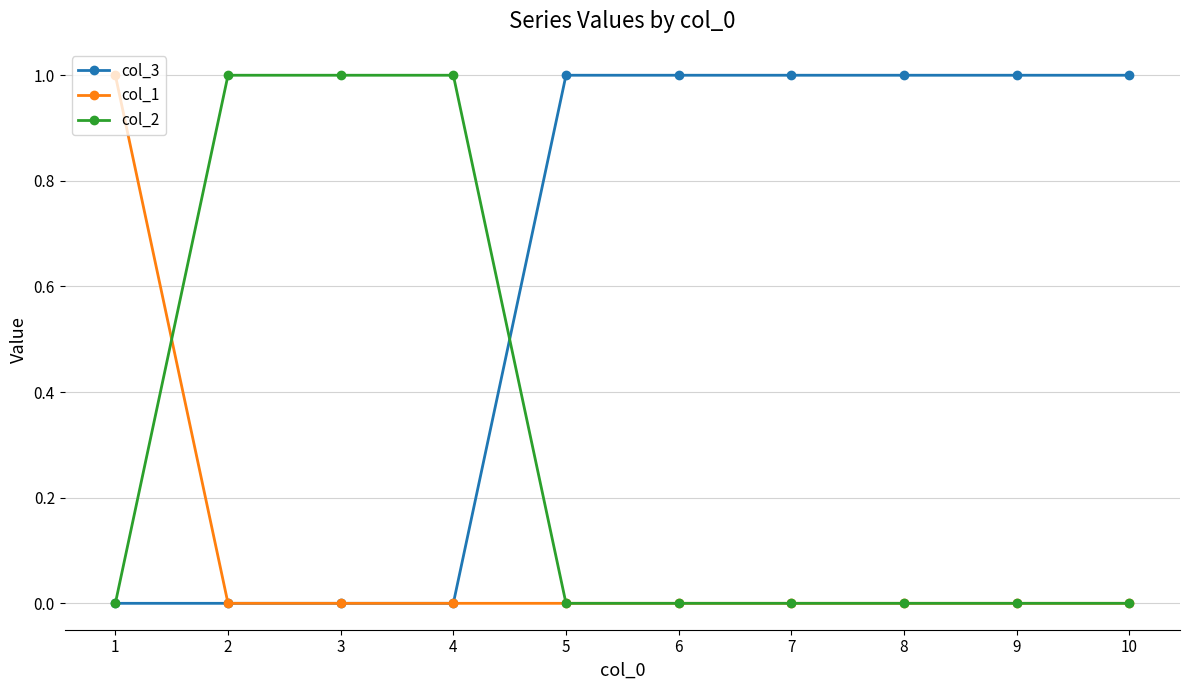

Reading left to right, what are all the values shown in this chart?

col_3: 1=0	2=0	3=0	4=0	5=1	6=1	7=1	8=1	9=1	10=1
col_1: 1=1	2=0	3=0	4=0	5=0	6=0	7=0	8=0	9=0	10=0
col_2: 1=0	2=1	3=1	4=1	5=0	6=0	7=0	8=0	9=0	10=0